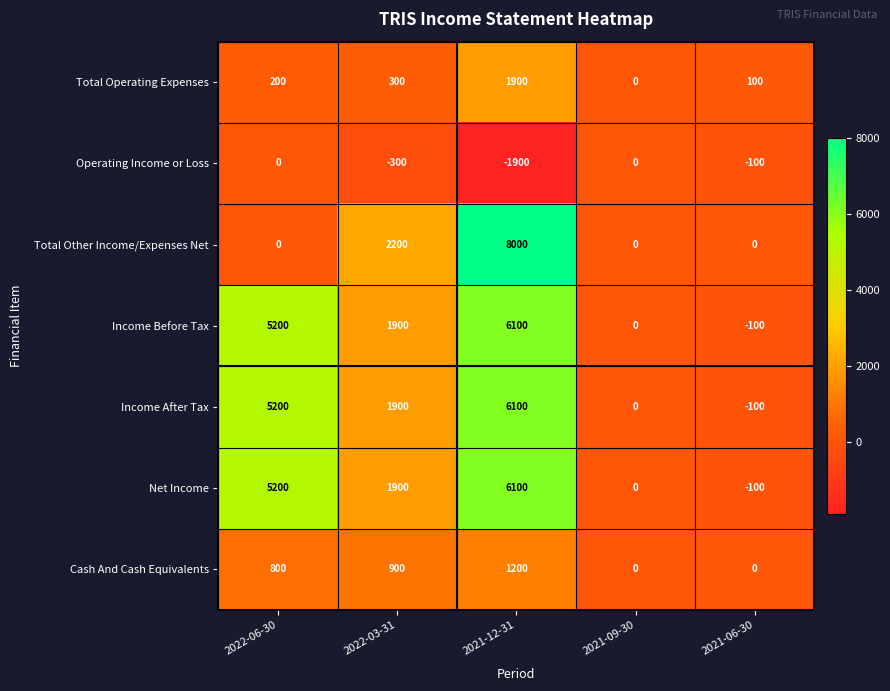

What value does the Income After Tax series have at 2022-03-31, to the nearest 100?

1900